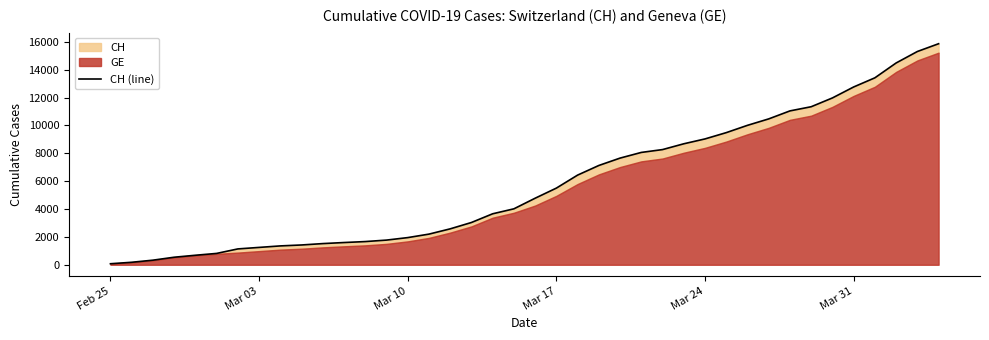

True or false: the data shows 13549 at 26.

False